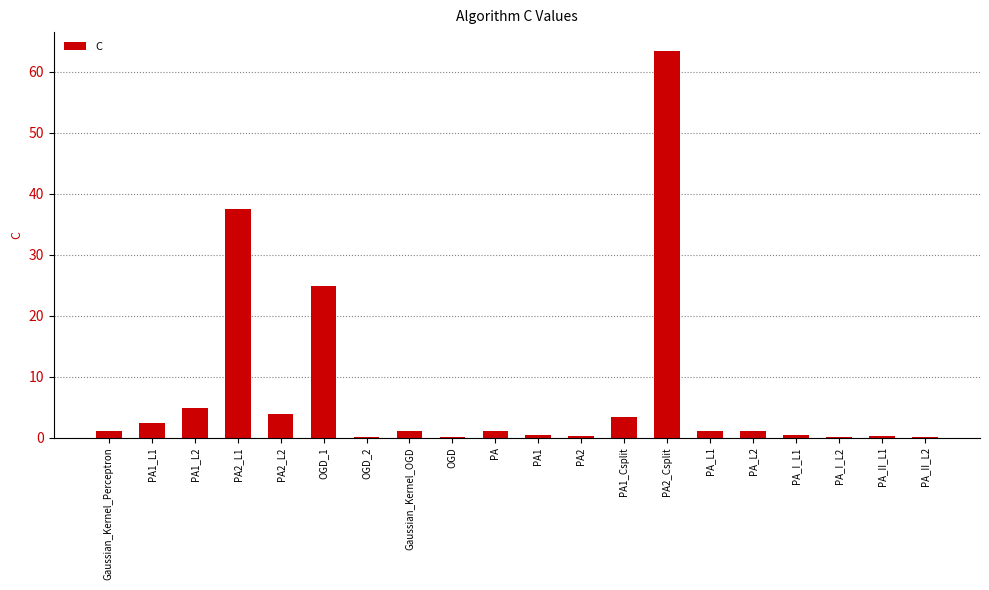

What is the greatest value displayed?

63.3